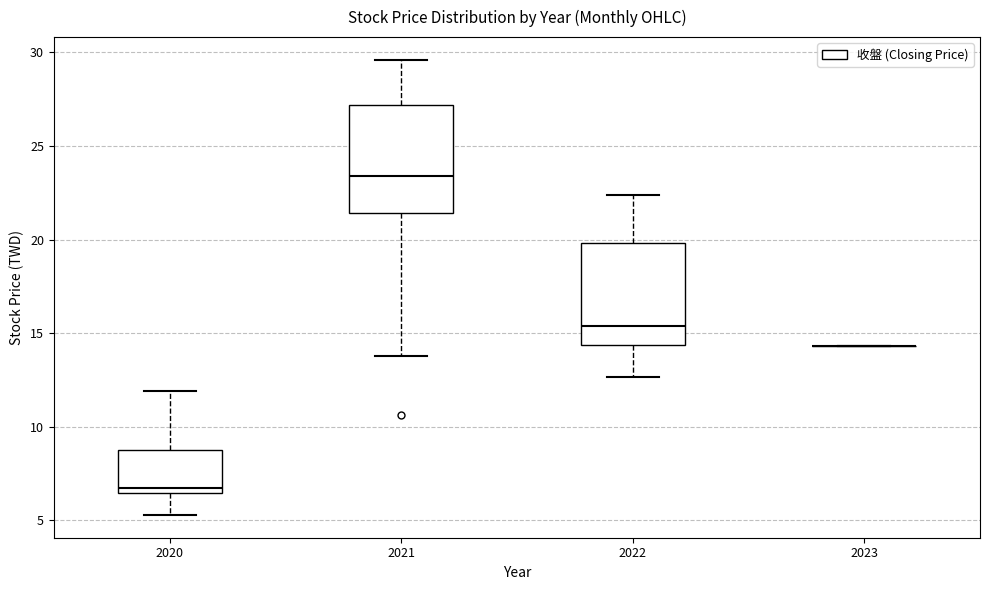

Where is the upper edge of the box at x = 2021 on the y-axis? The values are not printed on the chart, so give them approximately, as read against the axis.

27.0